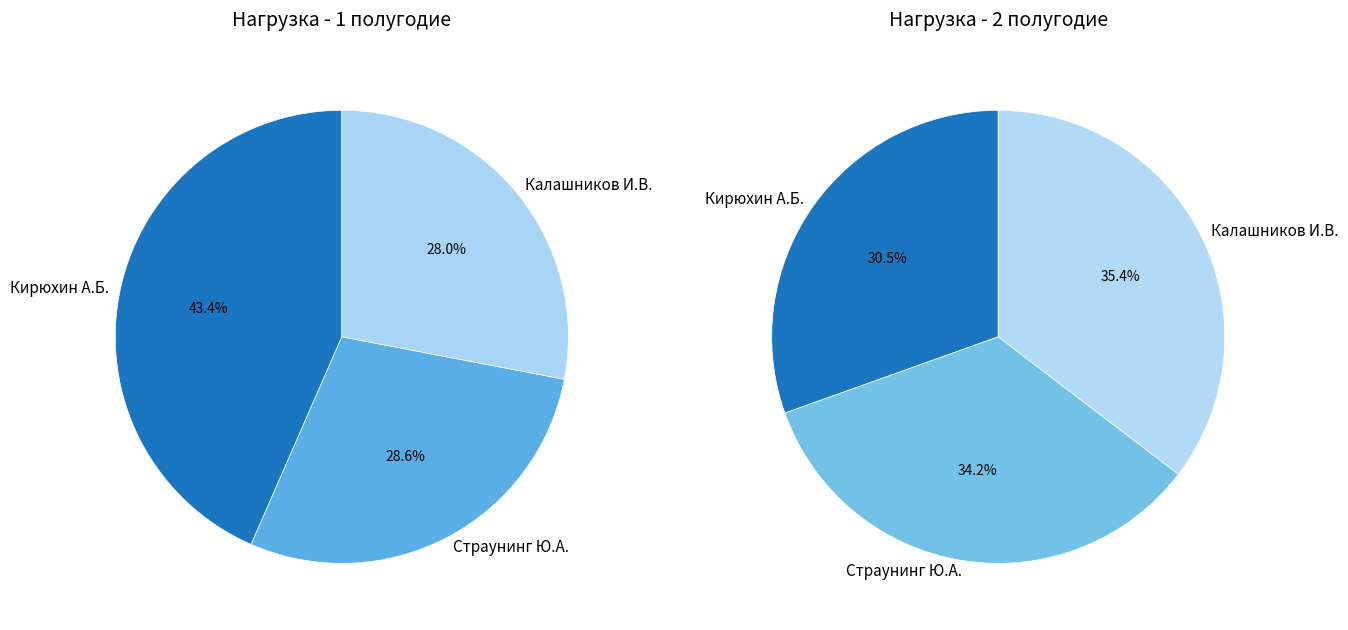

Is the sum of Калашников И.В. and Кирюхин А.Б. greater than half?

Yes